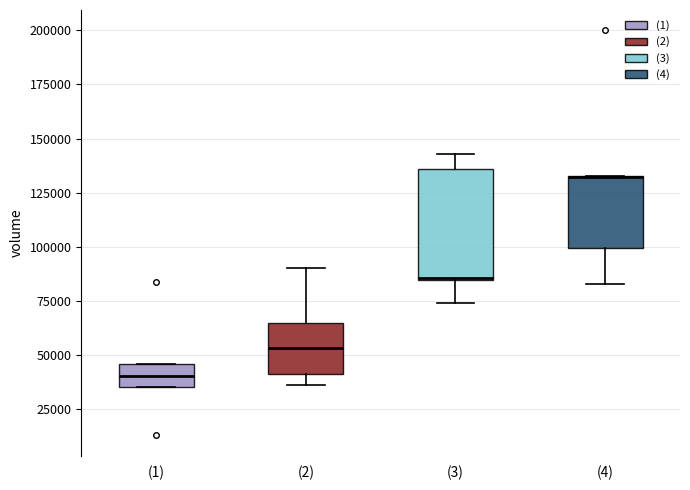

Reading left to right, transcribe this box plot: for each box, give where its median line is, the range the box spans, and where its two whiskers end, as read against the y-axis. The values are not printed on the chart, so give them approximately, as read against the axis.

(1): median 40000, box 35000 to 45000, whiskers 35000 to 45000
(2): median 55000, box 40000 to 65000, whiskers 35000 to 90000
(3): median 85000 (drawn on the box's lower edge), box 85000 to 135000, whiskers 75000 to 145000
(4): median 130000 (drawn on the box's upper edge), box 100000 to 135000, whiskers 85000 to 135000